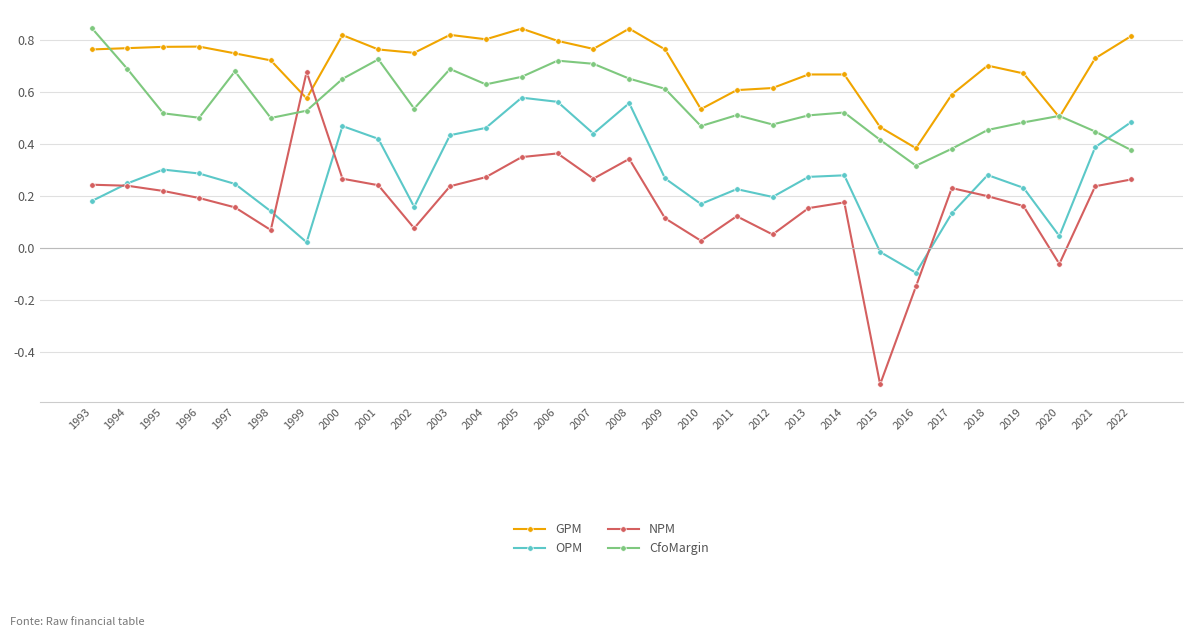

What are all the series names shown in the legend?

GPM, OPM, NPM, CfoMargin